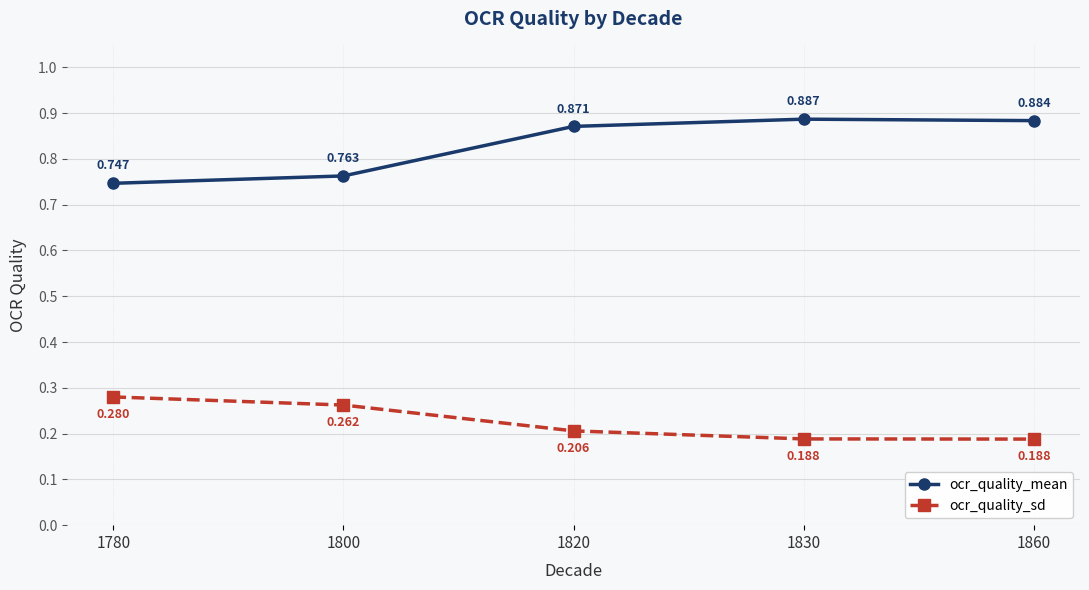

Is it true that ocr_quality_mean equals 0.4 at 1820?

False